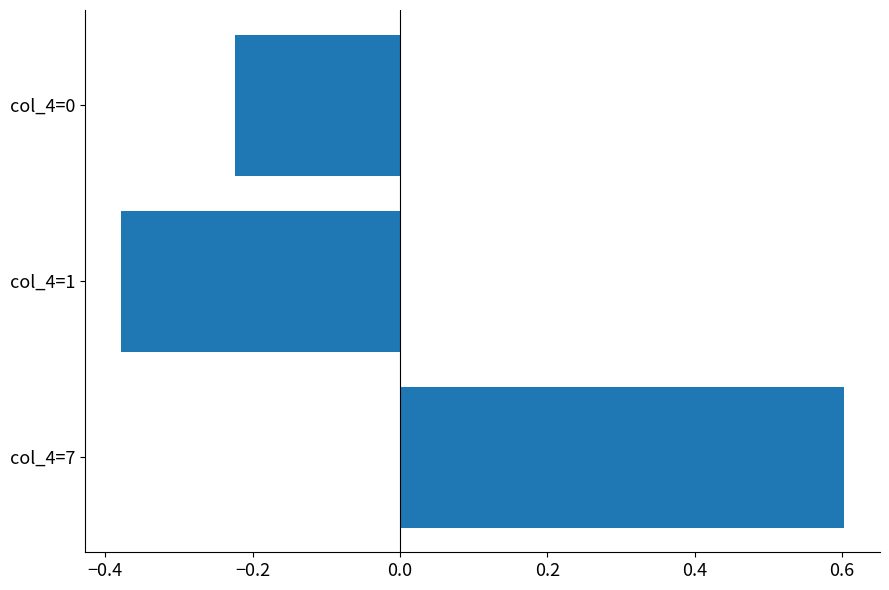

How many data points are above 0?

1